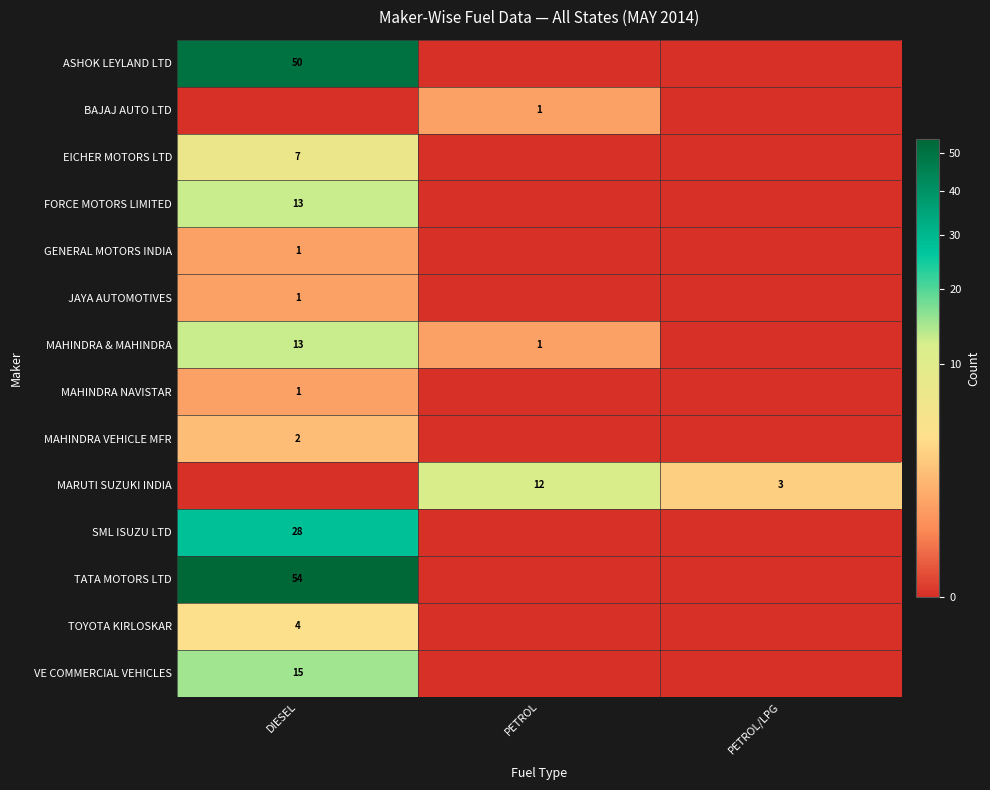

True or false: VE COMMERCIAL VEHICLES has a value of 22 at DIESEL.

False